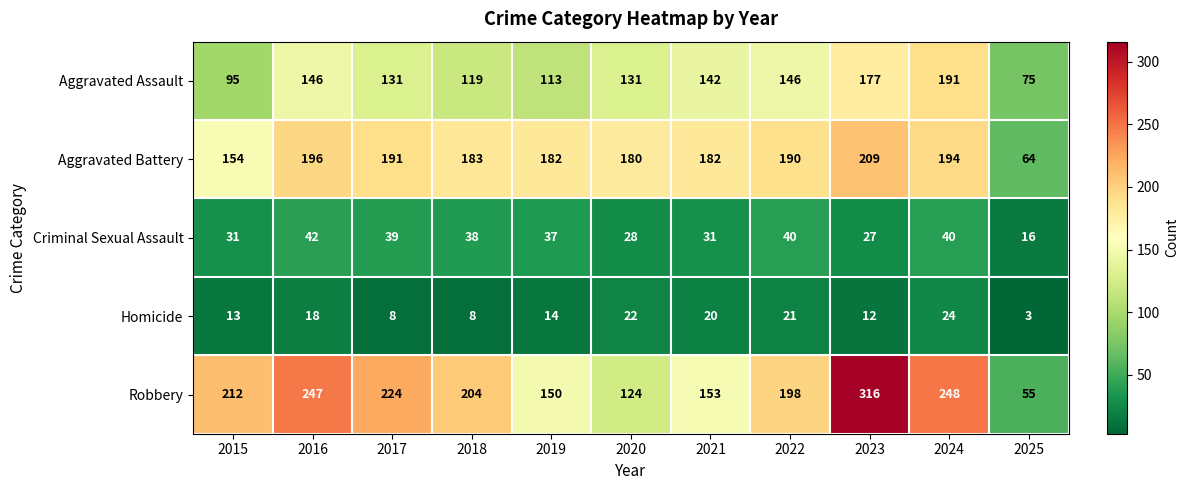

At 2022, list the series in order from smallest to largest.

Homicide, Criminal Sexual Assault, Aggravated Assault, Aggravated Battery, Robbery